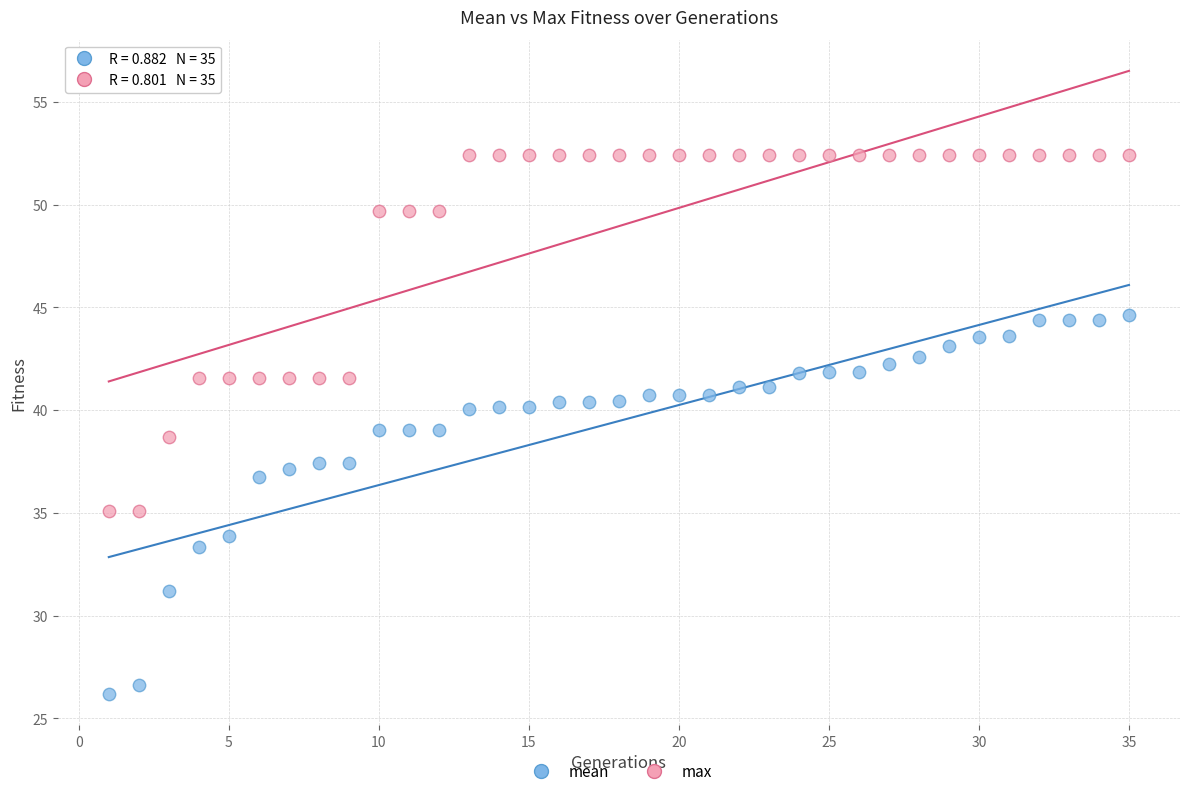

What is the X range (max minus min) for the scatter plot?

34.0